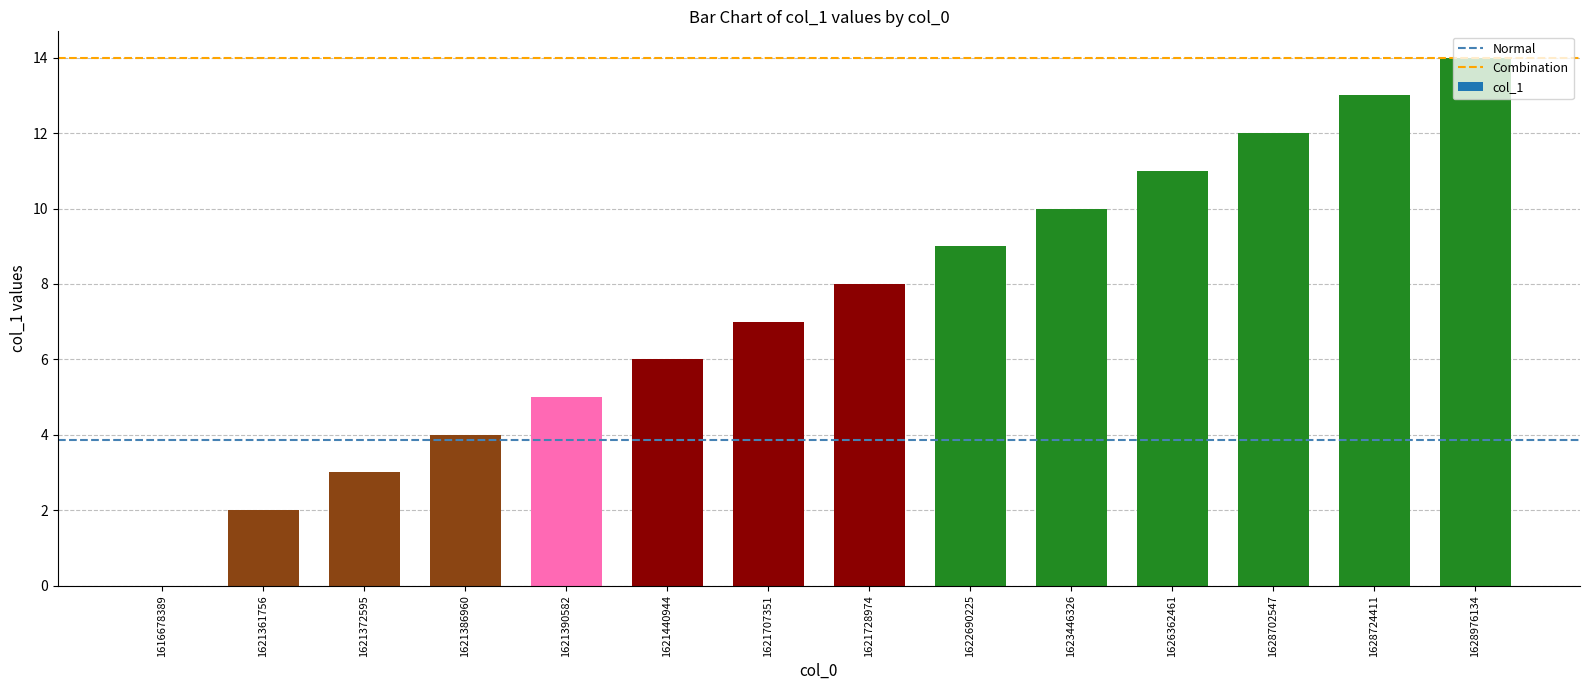

What is the change in value from 1621386960 to 1628976134?

+10